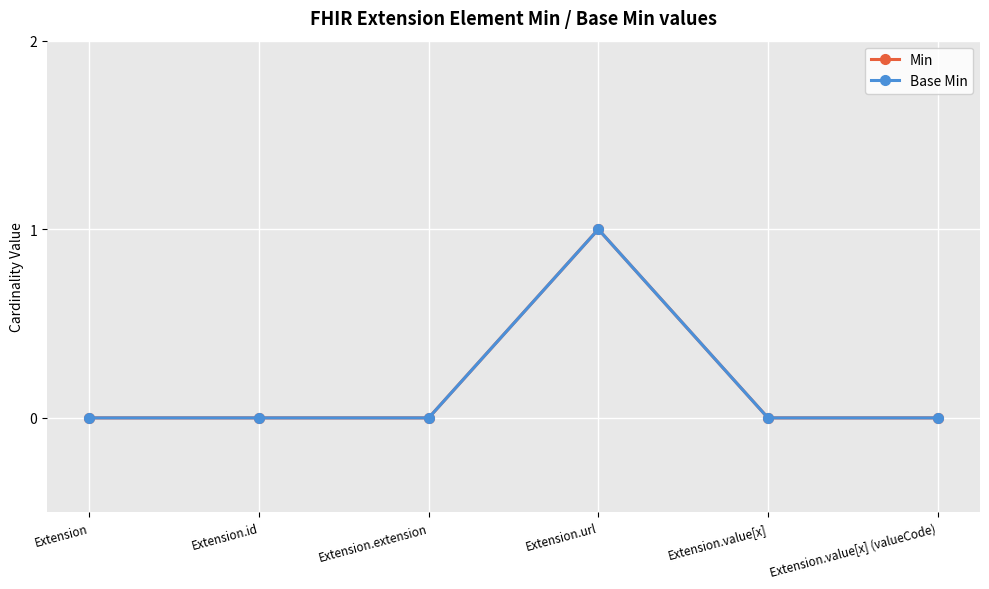

True or false: Min has a value of 0 at Extension.extension.

True